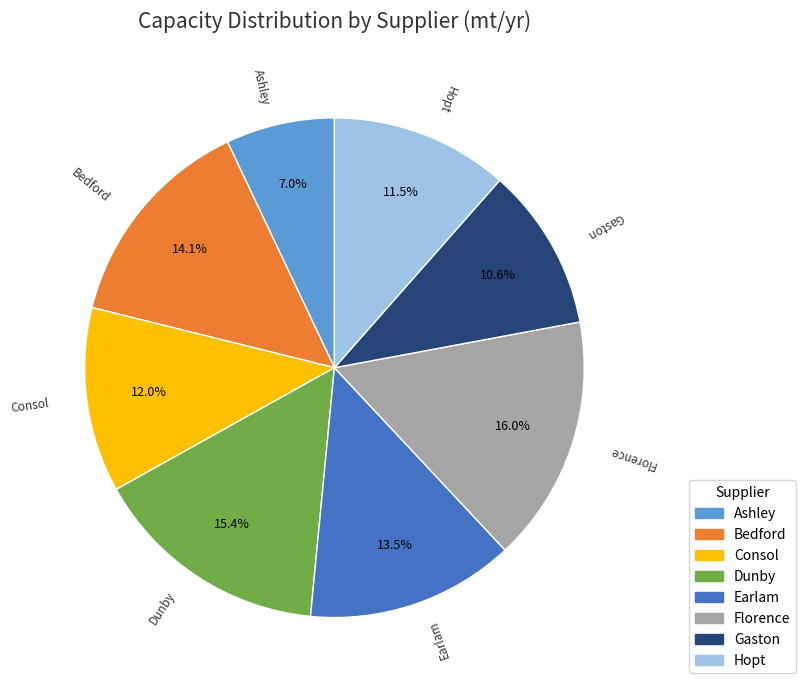

Is there a majority slice in this chart?

No